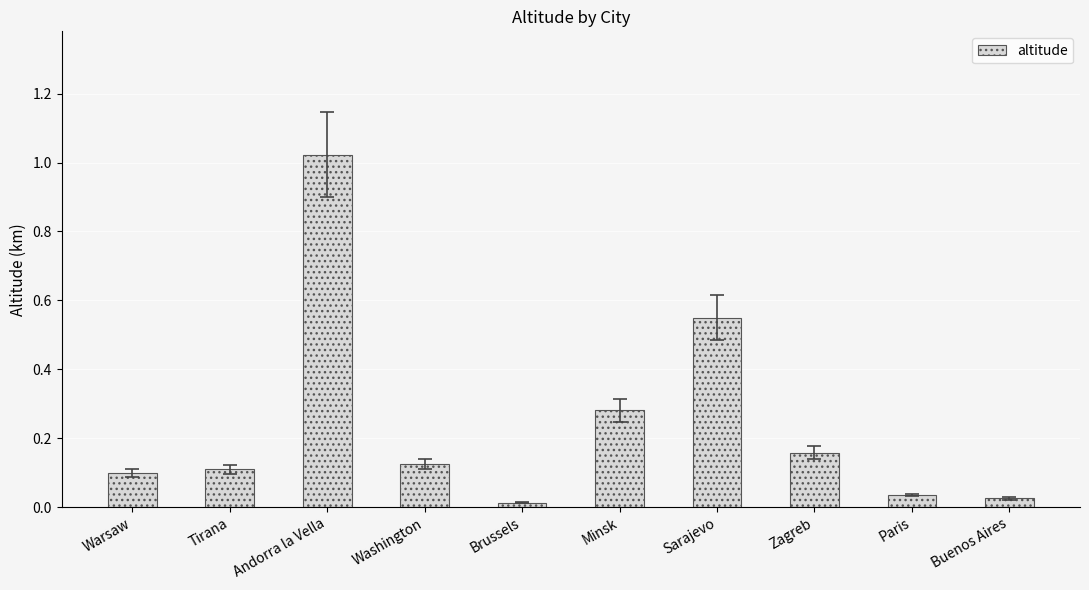

Is it true that the value at Brussels is 0.0?

True